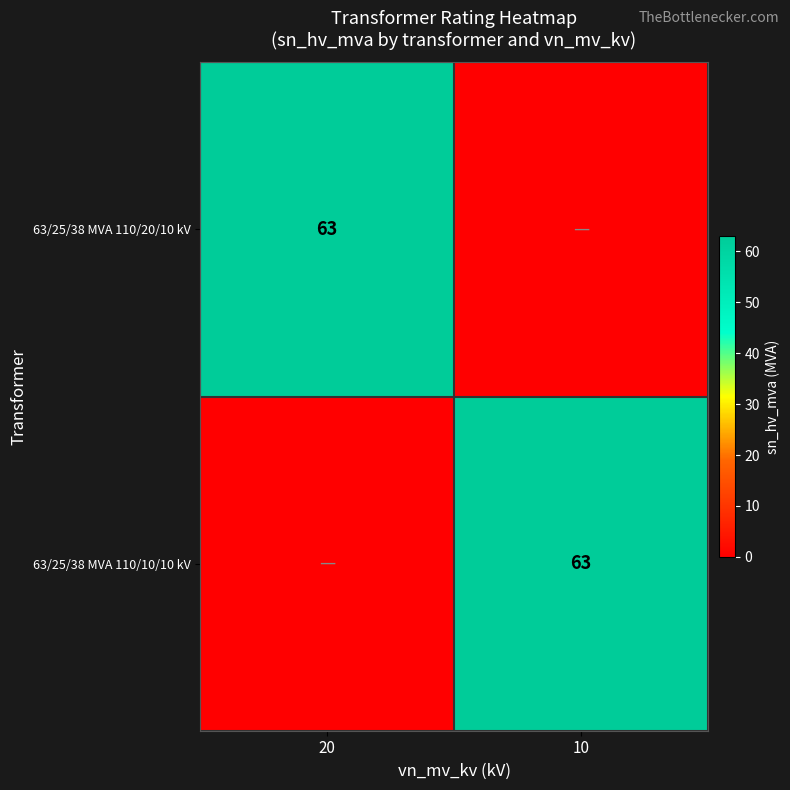

The 63/25/38 MVA 110/10/10 kV series shows 94 at 10. True or false?

False